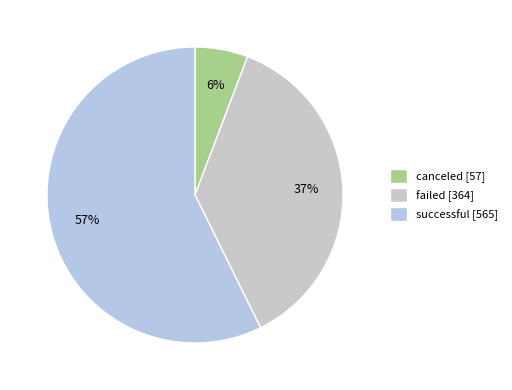

What portion of the pie excludes canceled?

94.2%